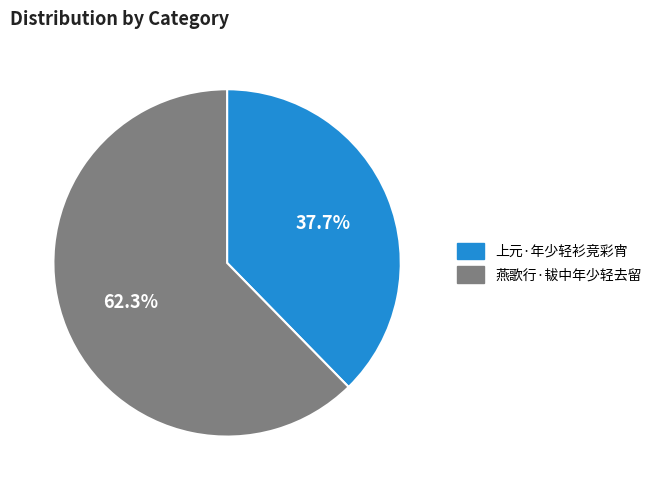

Which slice is the largest?

燕歌行·韨中年少轻去留